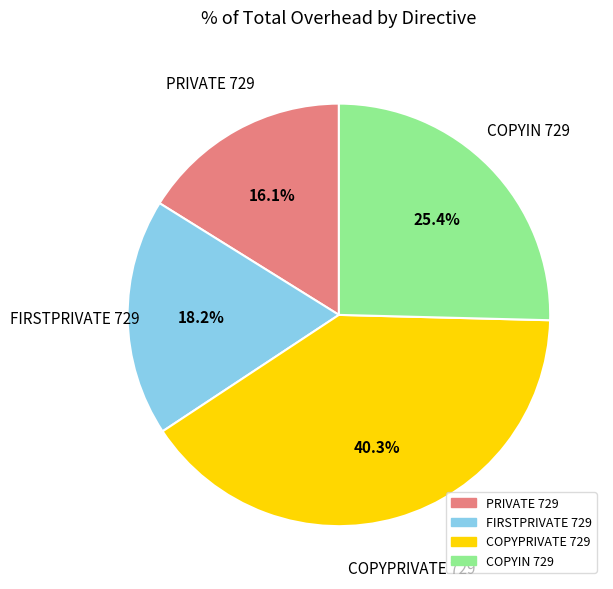

What is the ratio of the value at COPYIN 729 to the value at COPYPRIVATE 729?

0.6